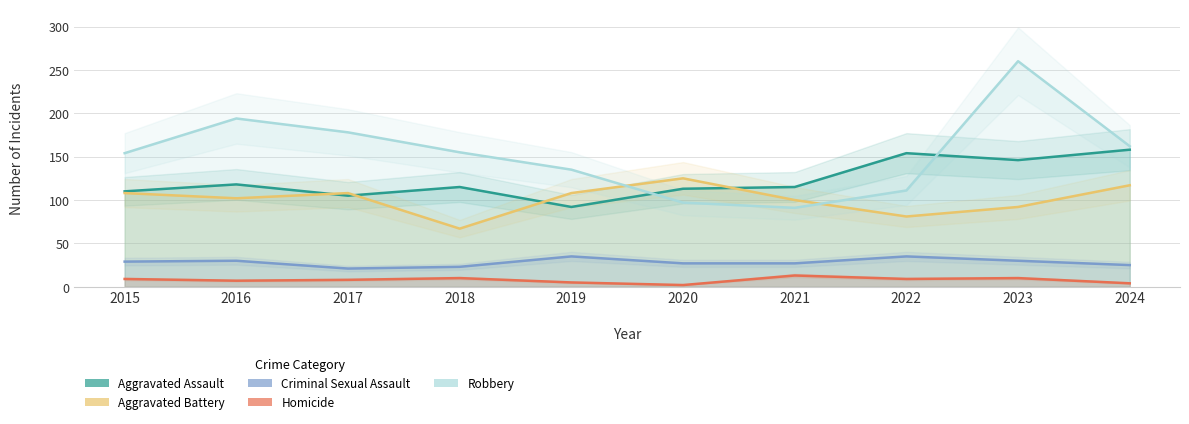

What is the difference between the second highest and second lowest values in the Homicide series?

6